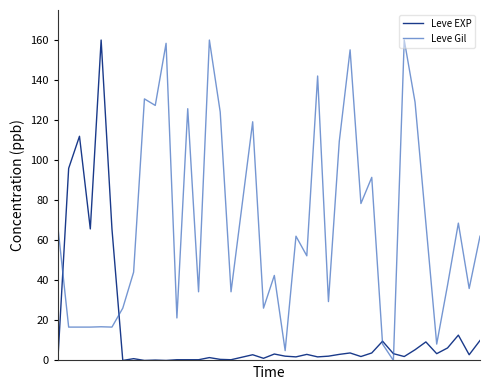

Rank the series by their average value, from lowest to highest.

Leve EXP, Leve Gil